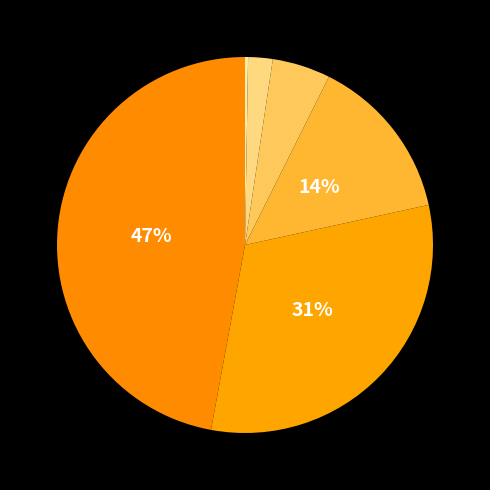

Rank the categories by value from lowest to highest.

5, 4, 3, 2, 1, 0